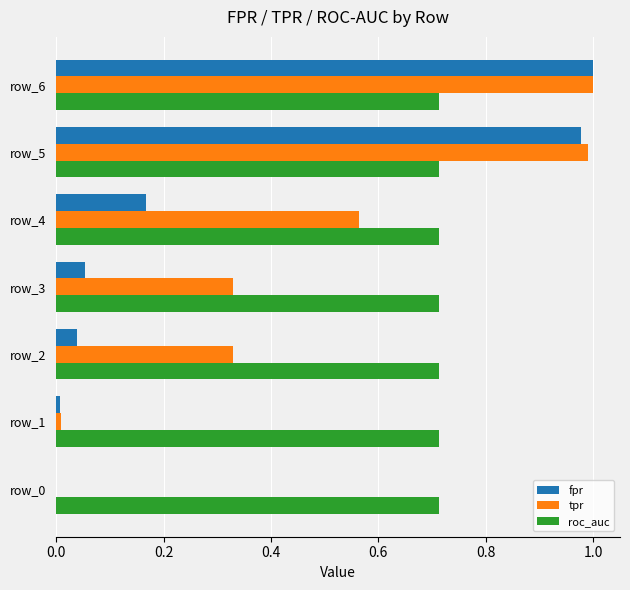

Is it true that roc_auc equals 1.0 at row_3?

False